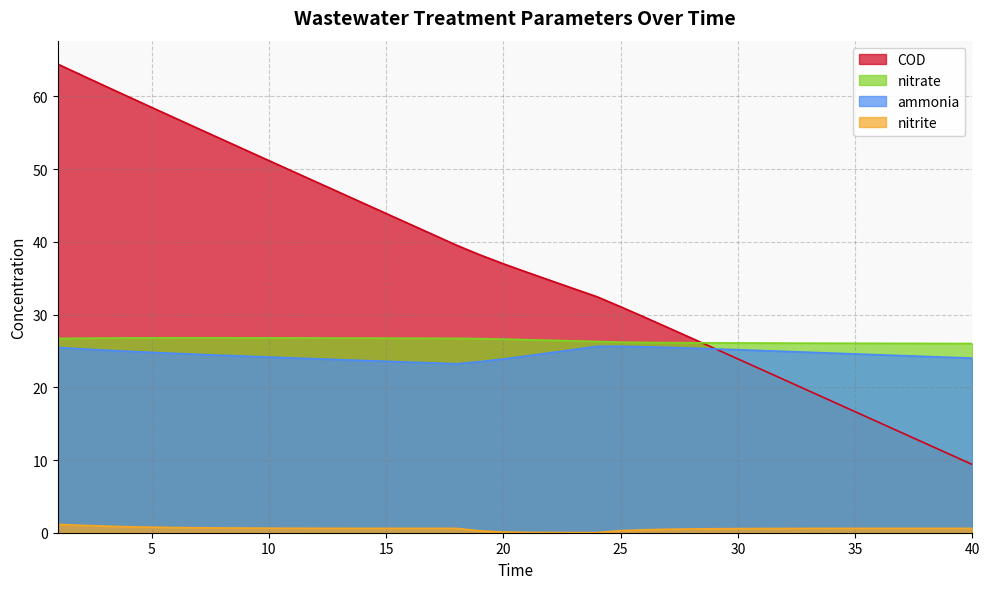

At which category is the sum across all series the highest?

1